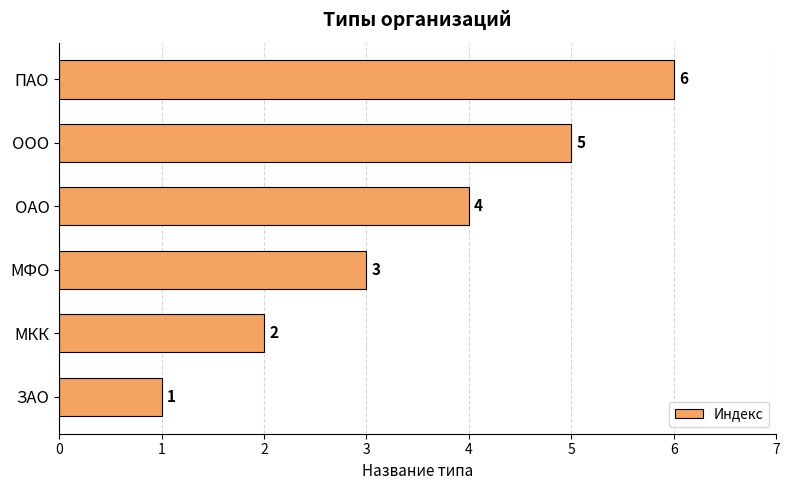

Does the chart contain any negative values?

No